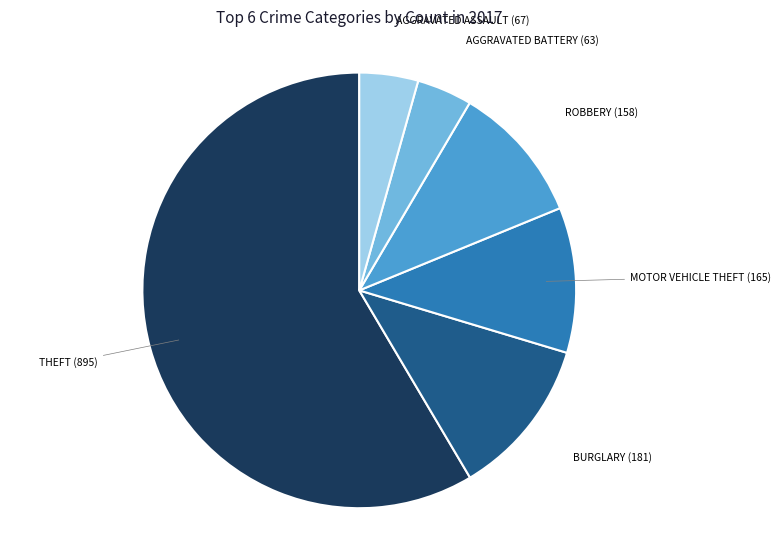

Is there a majority slice in this chart?

Yes